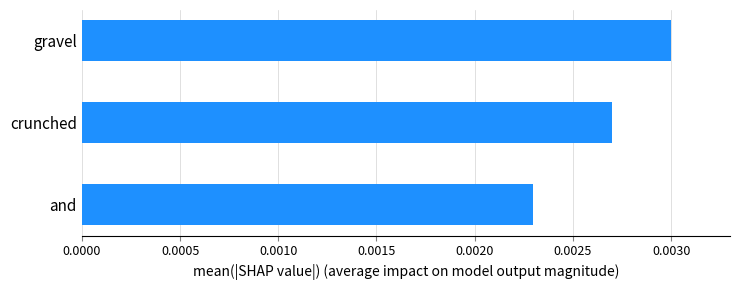

How many values are between 0 and 1?

3